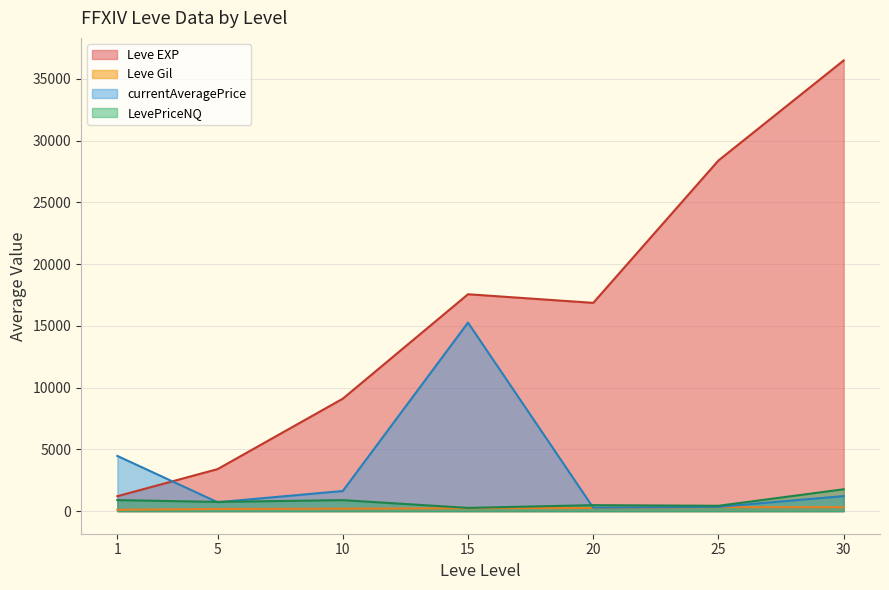

Which series has the largest total across all categories?

Leve EXP